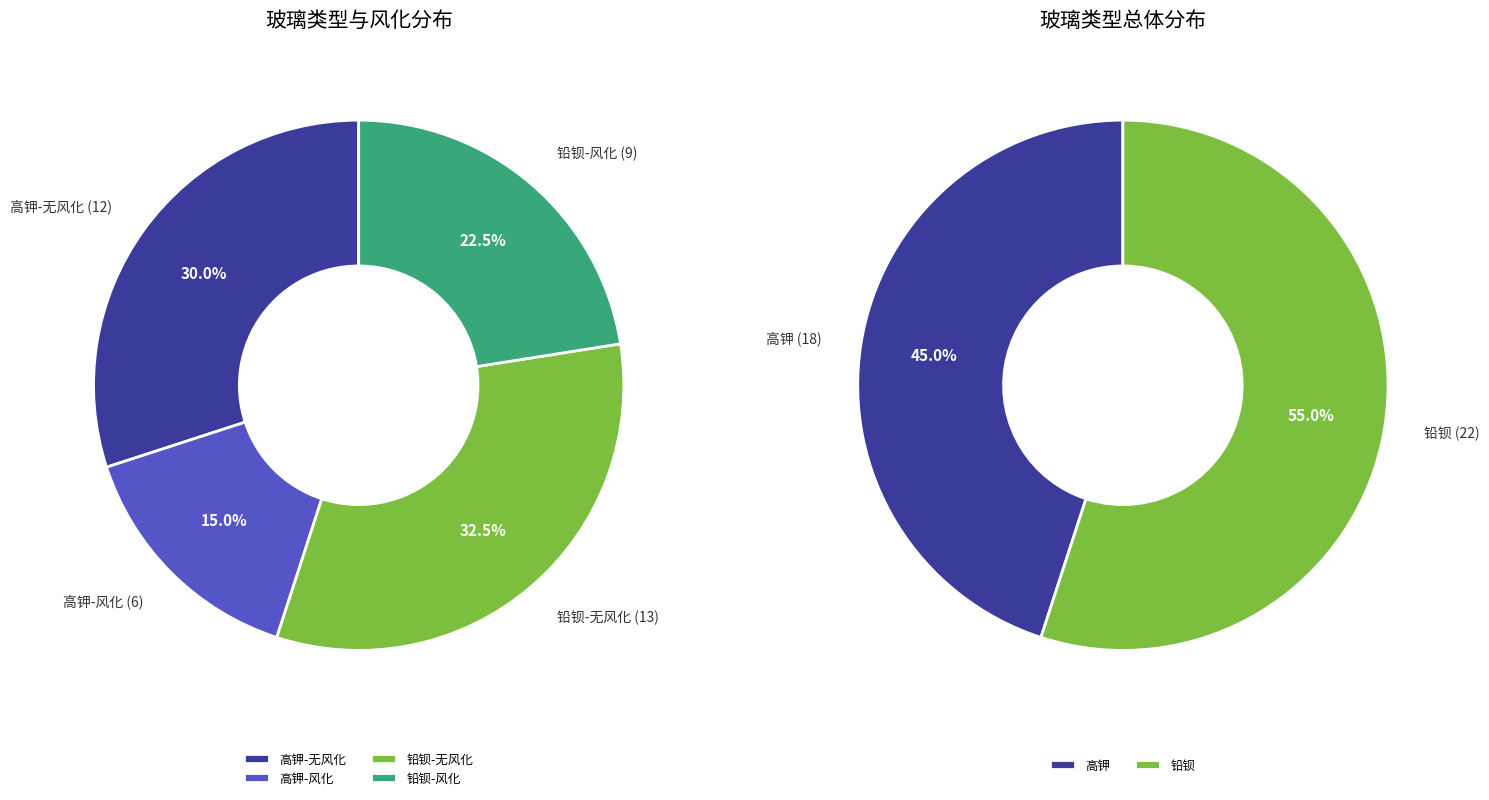

The 高钾 slice represents 25% of the pie. True or false?

False